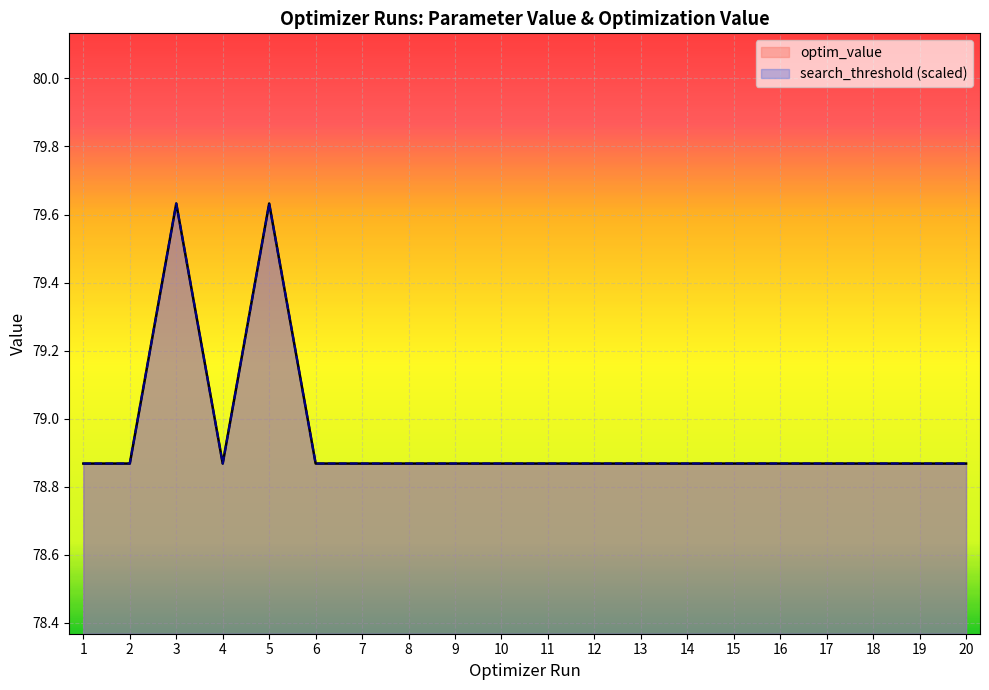

Count the number of data series in this chart.

2